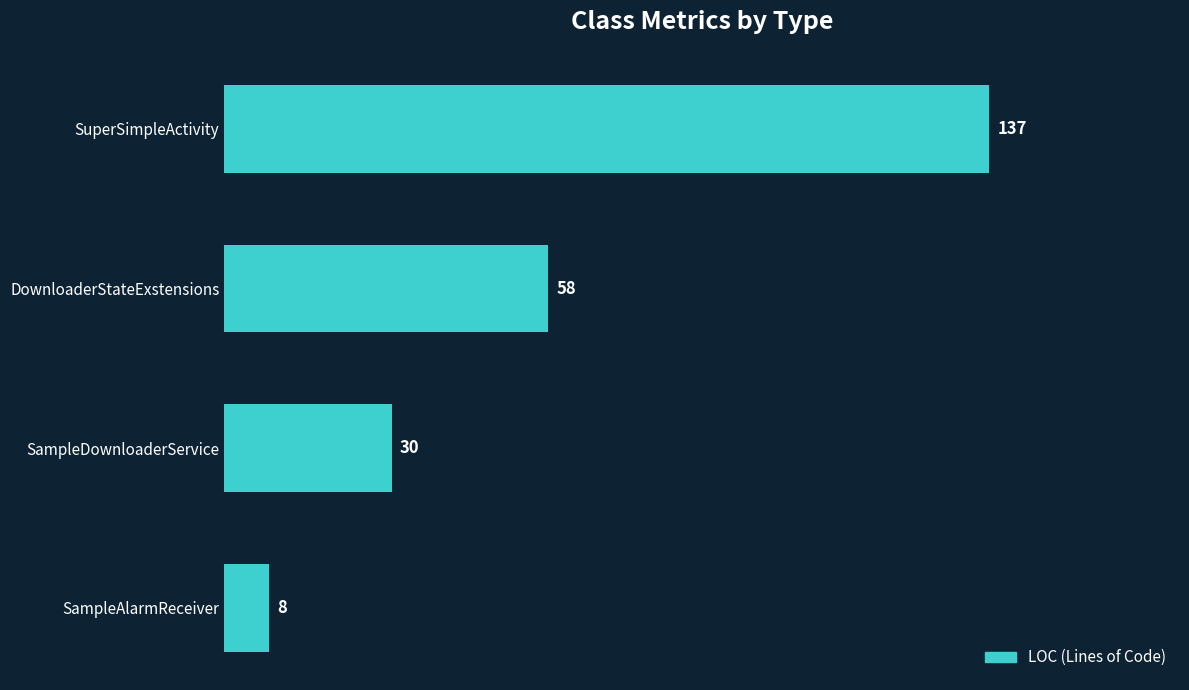

What is the maximum value shown in the chart?

137